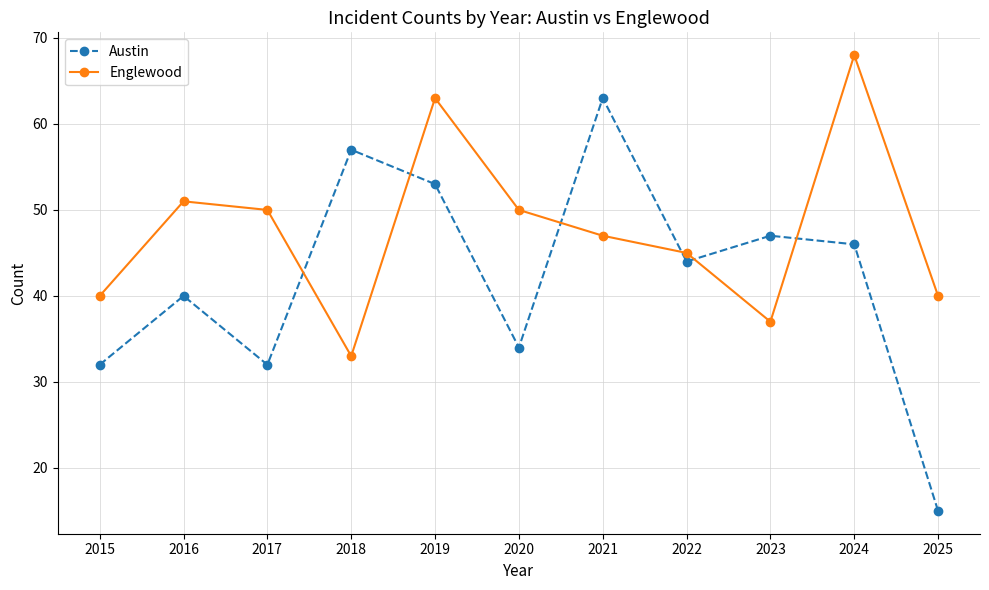

True or false: Englewood and Austin intersect in this chart.

True